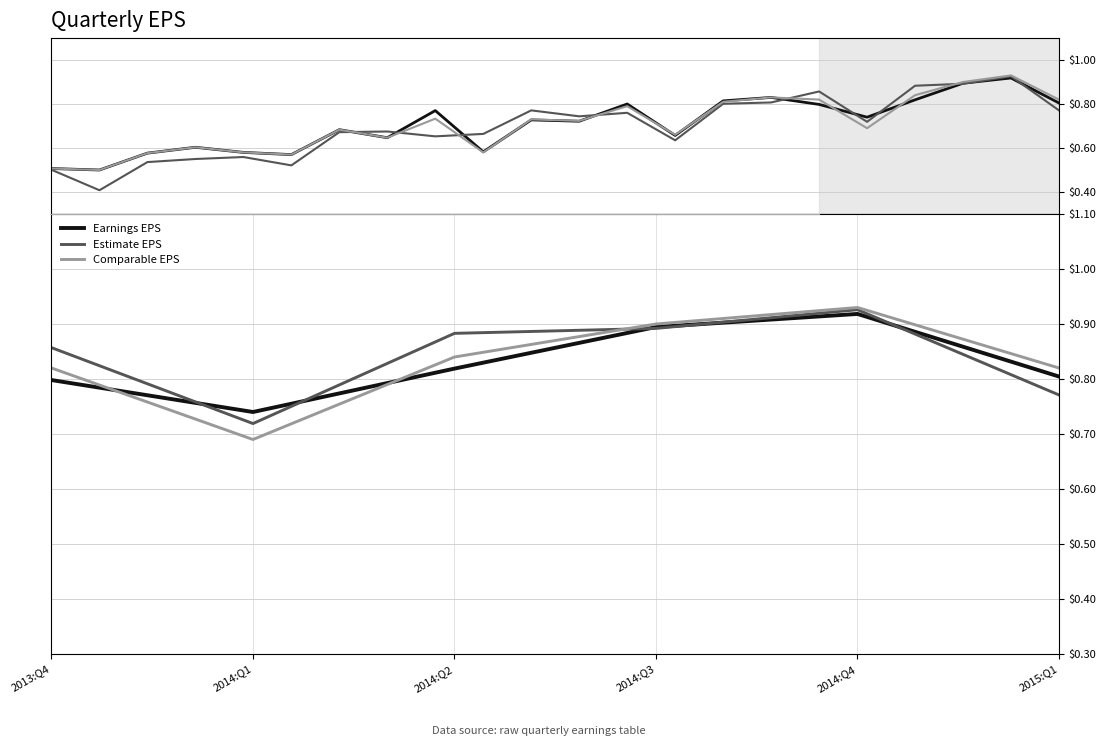

True or false: Estimate EPS has a value of 1.1 at 2015:Q1.

False